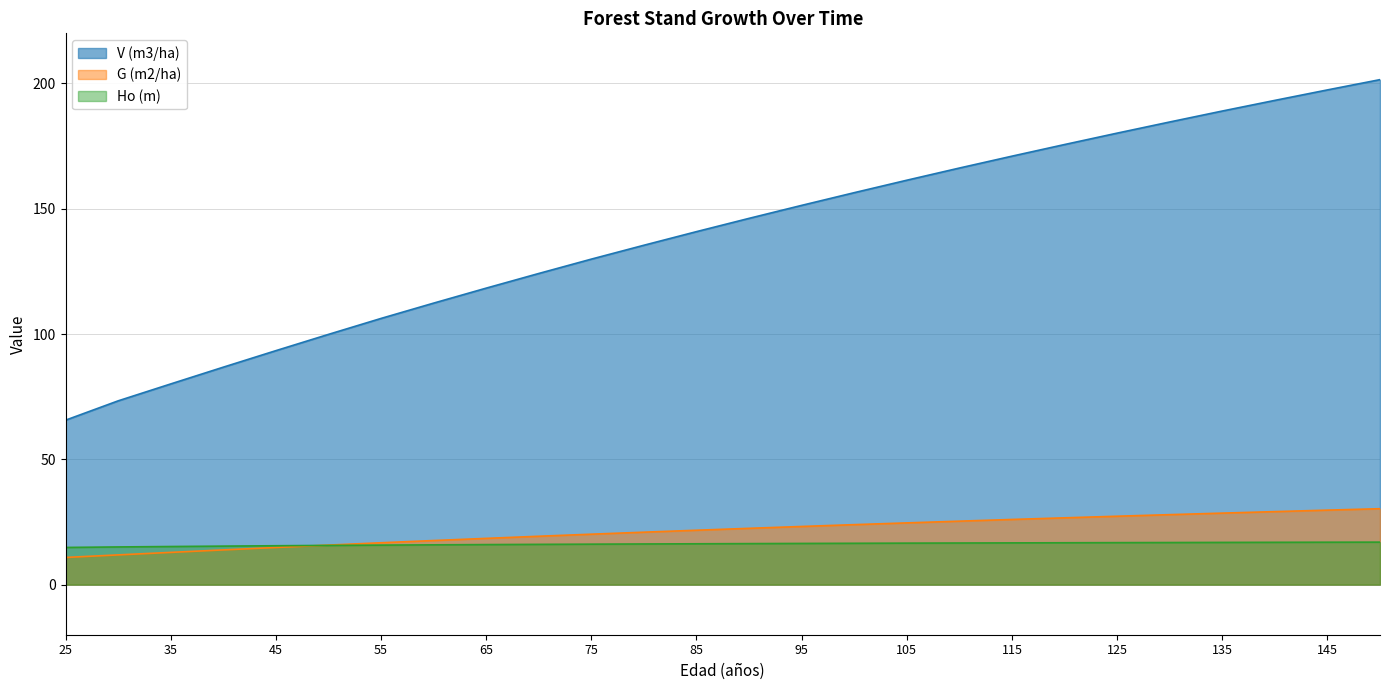

True or false: Ho (m) has more than 0 points higher than both neighbors.

False